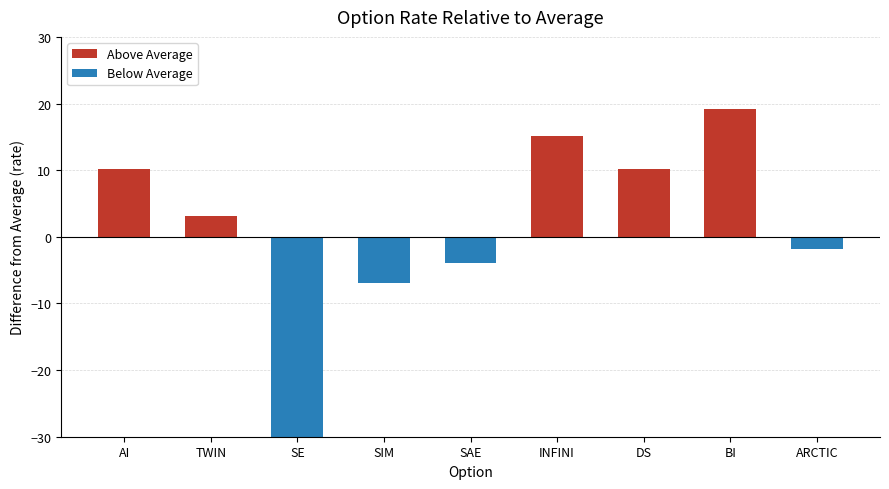

How many bars are there in total?

9